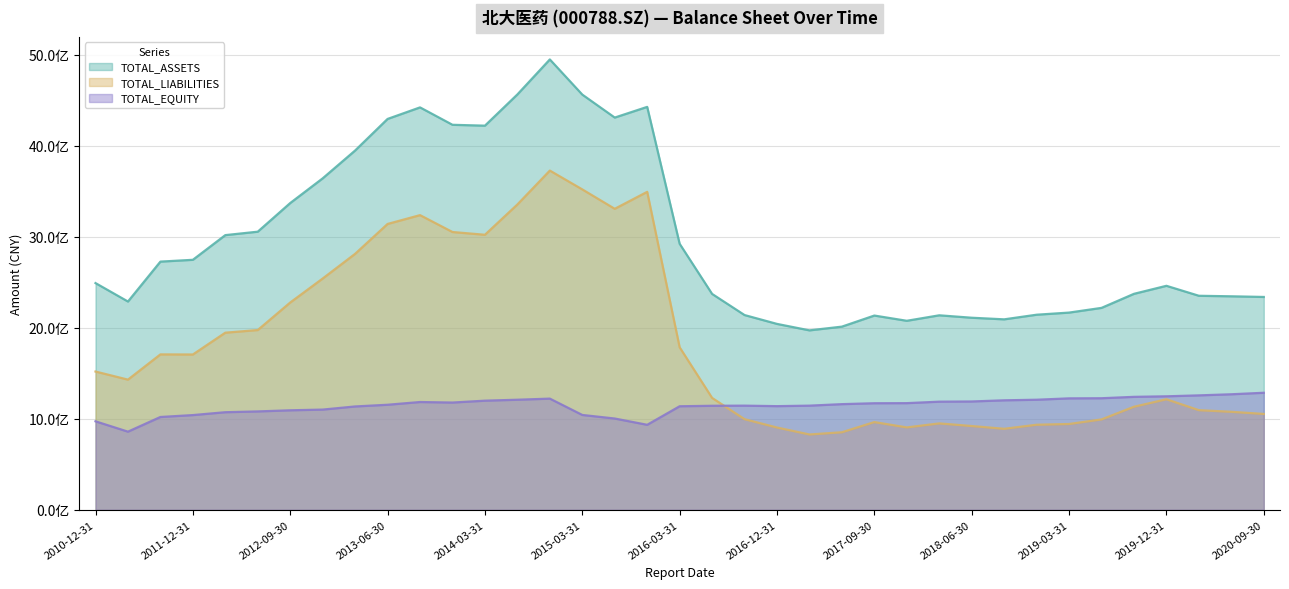

What is the value of the TOTAL_ASSETS point at the 16th from the left?

4560801413.5